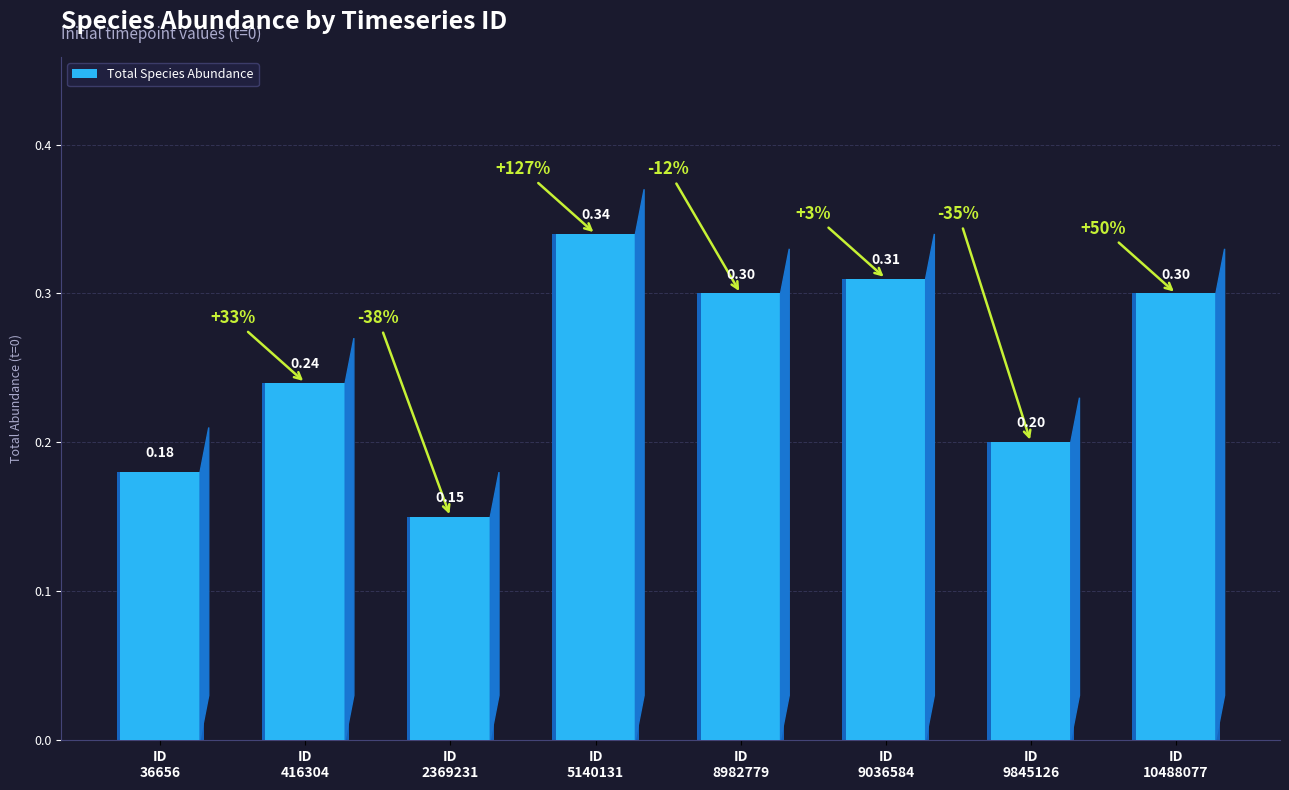

What is the greatest value displayed?

0.3